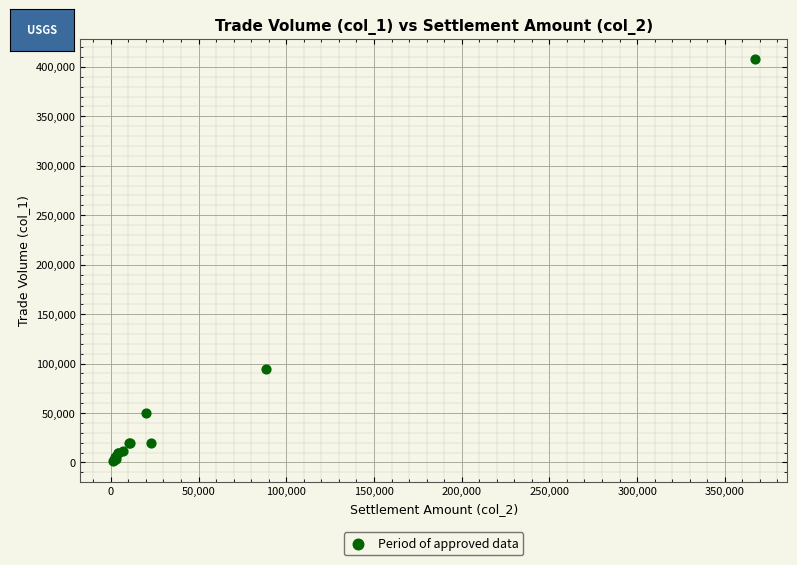

What Y value in the scatter plot is closest to 204500?

94000